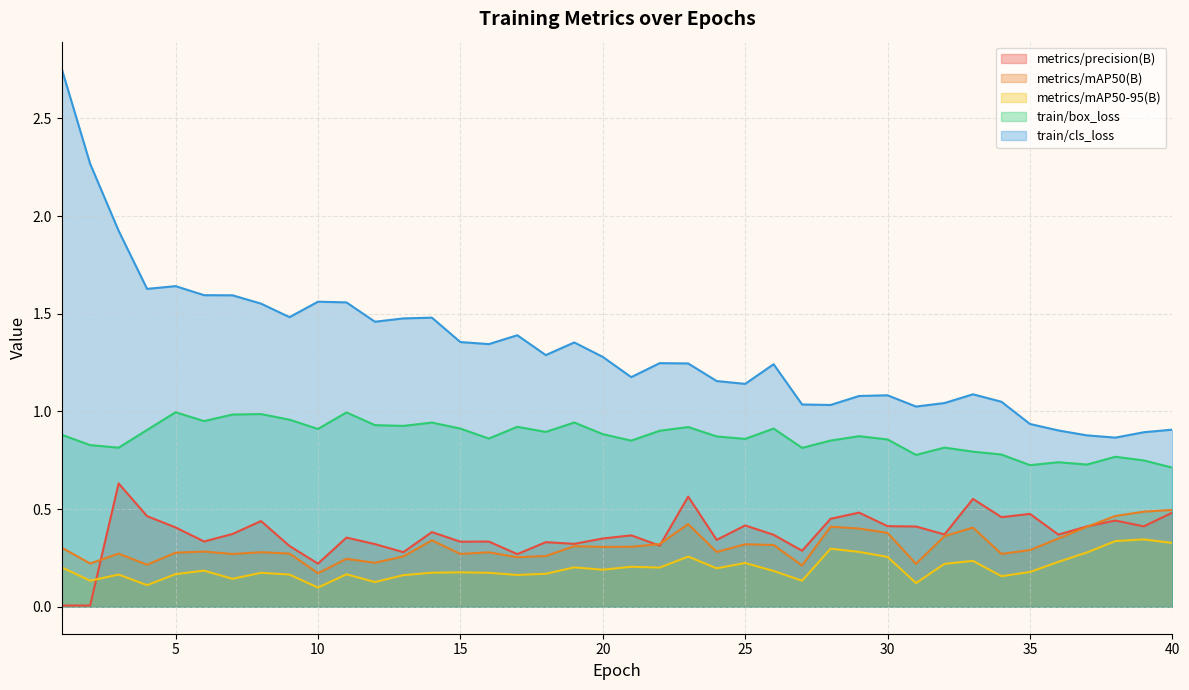

What is the sum of all metrics/precision(B) values?

14.9